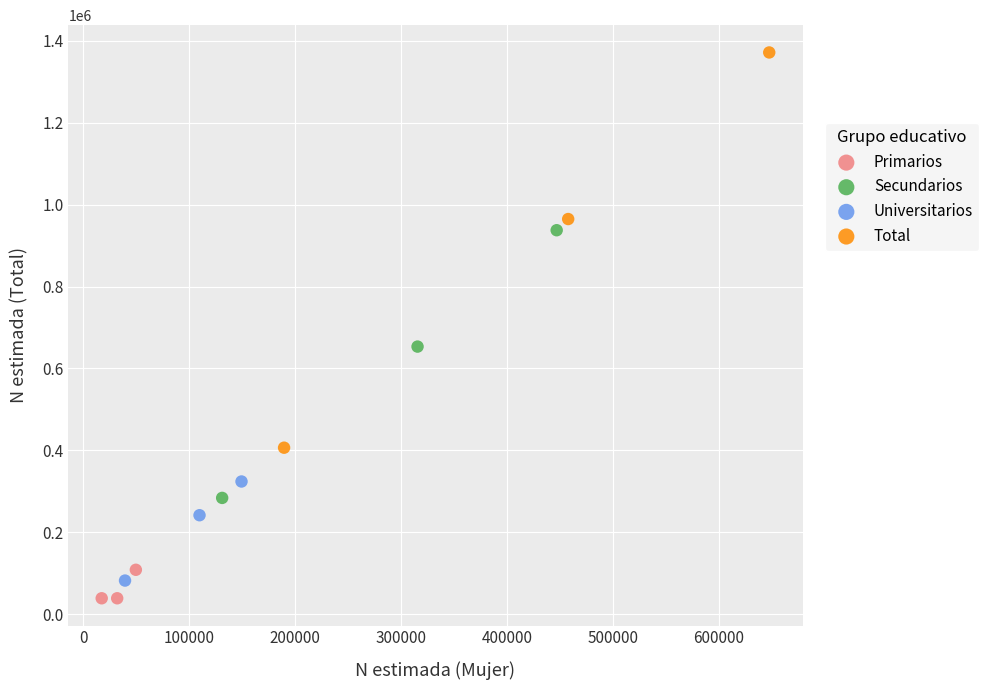

Which series reaches the maximum Y coordinate?

Total